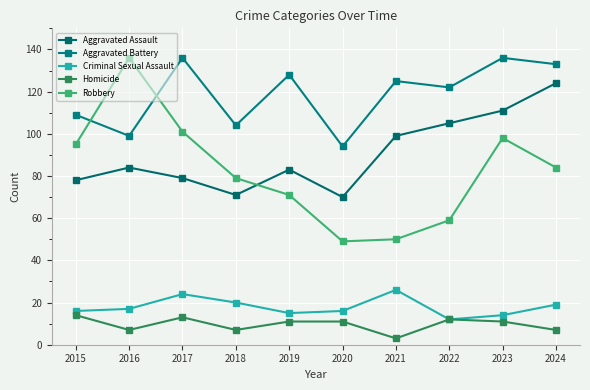

True or false: Homicide and Aggravated Battery cross at least once.

False